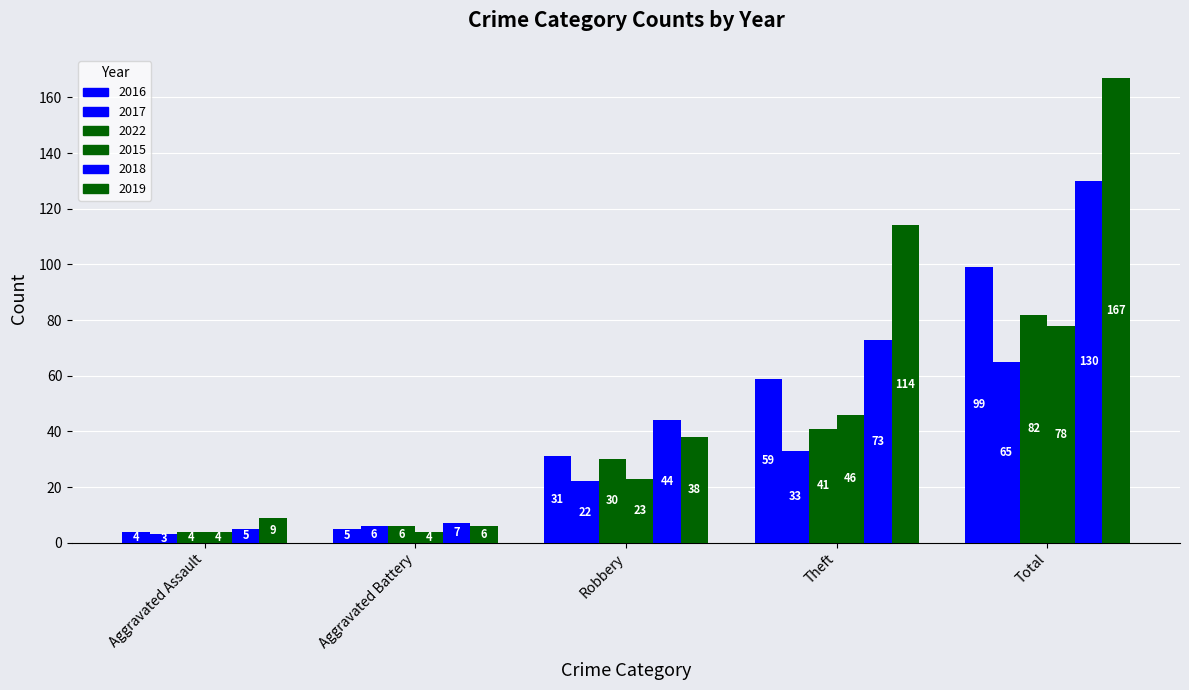

What position from the left is Total?

5